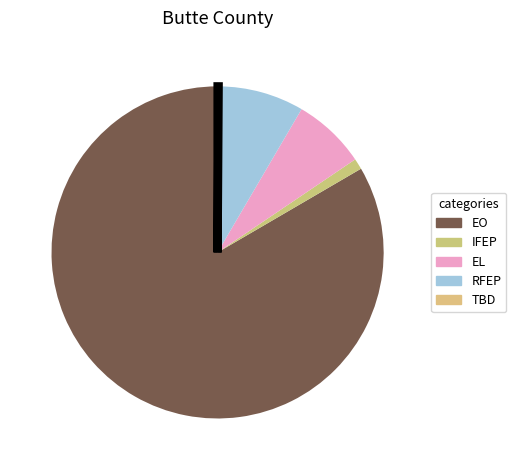

What is the largest slice in the pie chart?

EO